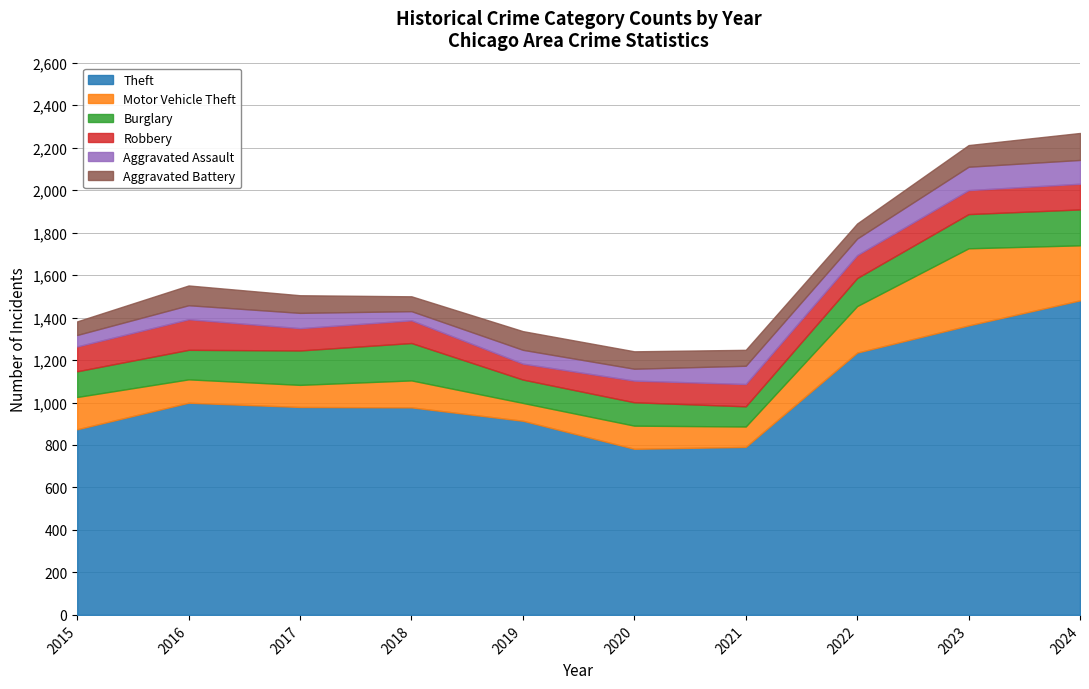

Which series has the widest spread of values?

Theft